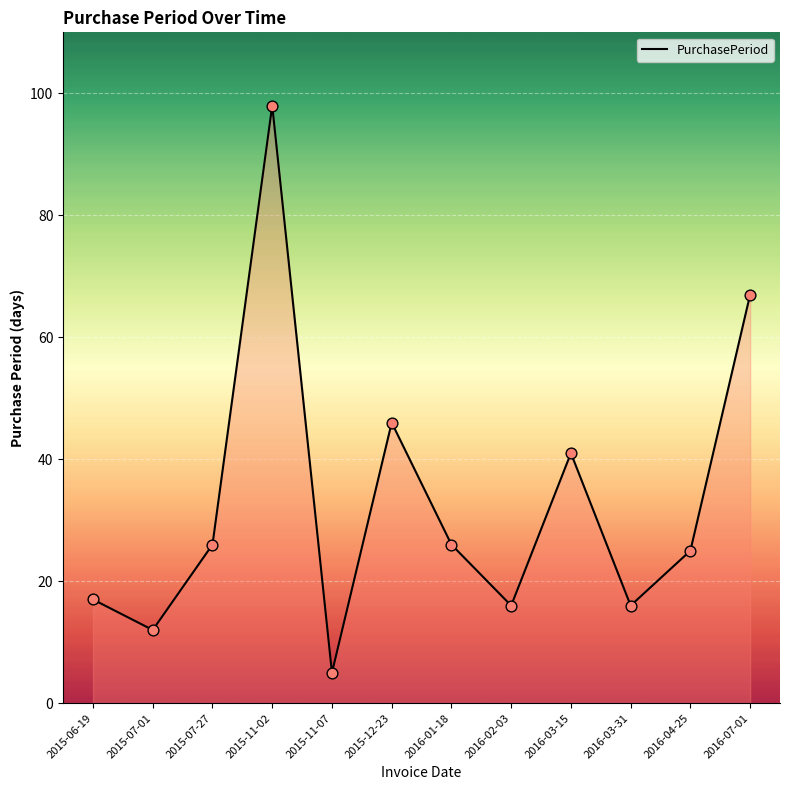

What is the change in value from 2016-03-31 to 2016-04-25?

+9